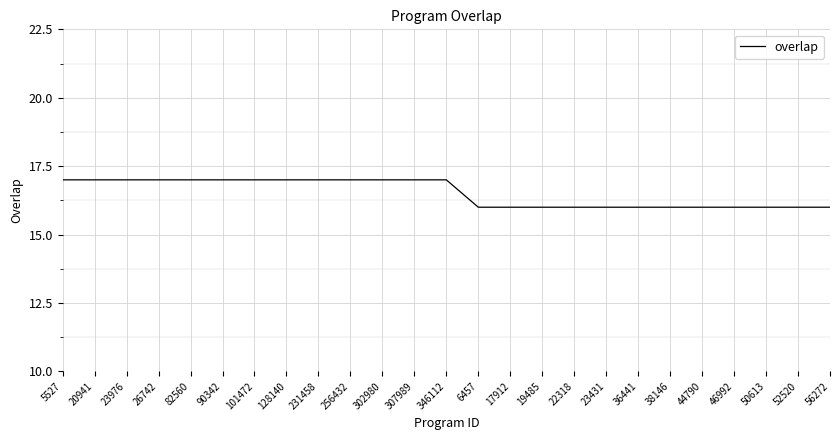

Is it true that the value at 50613 is 16?

True